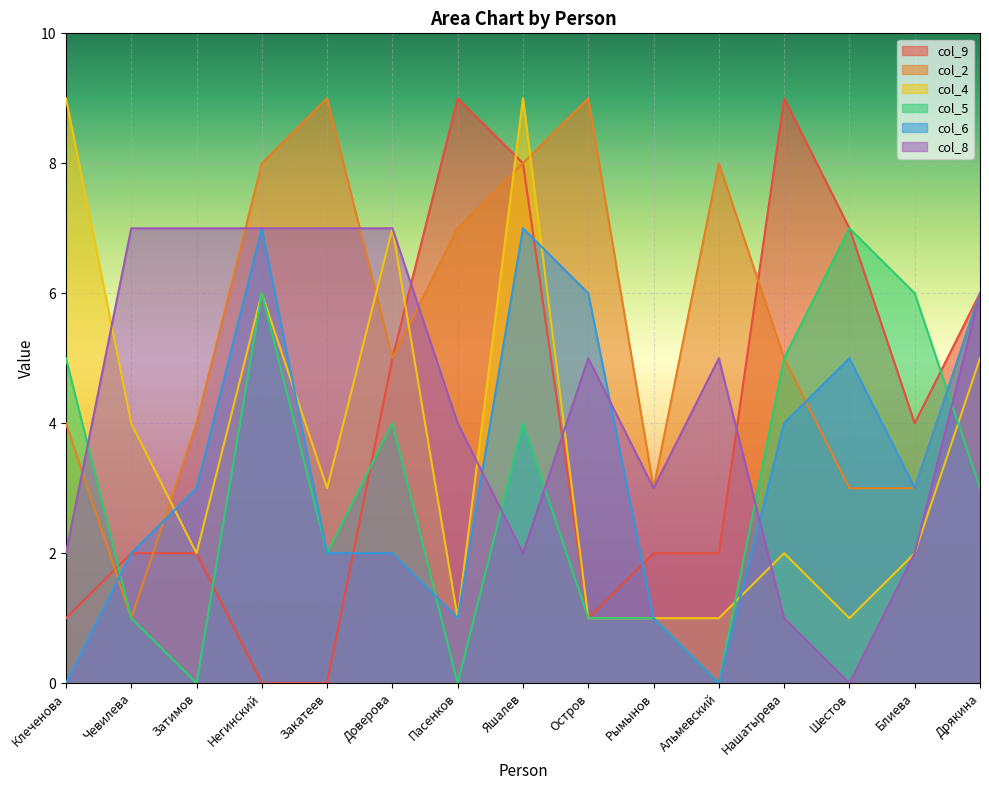

What is the label of the 14th point from the left?

Блиева